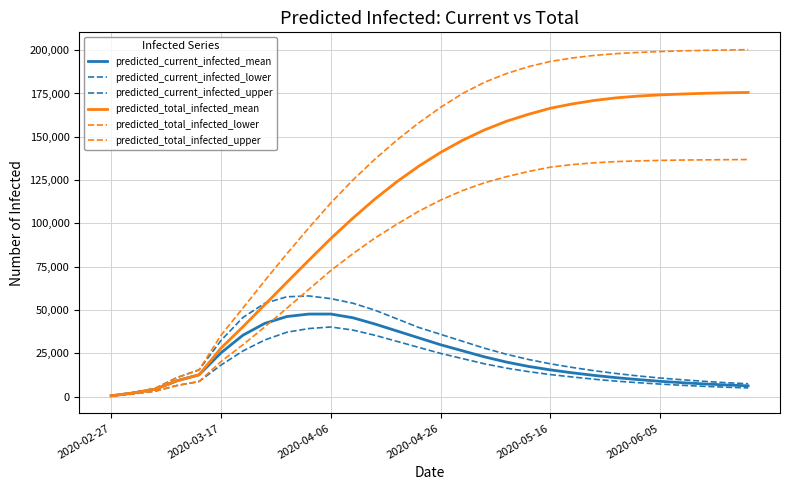

How many values in the predicted_total_infected_lower series are below 113500?

15